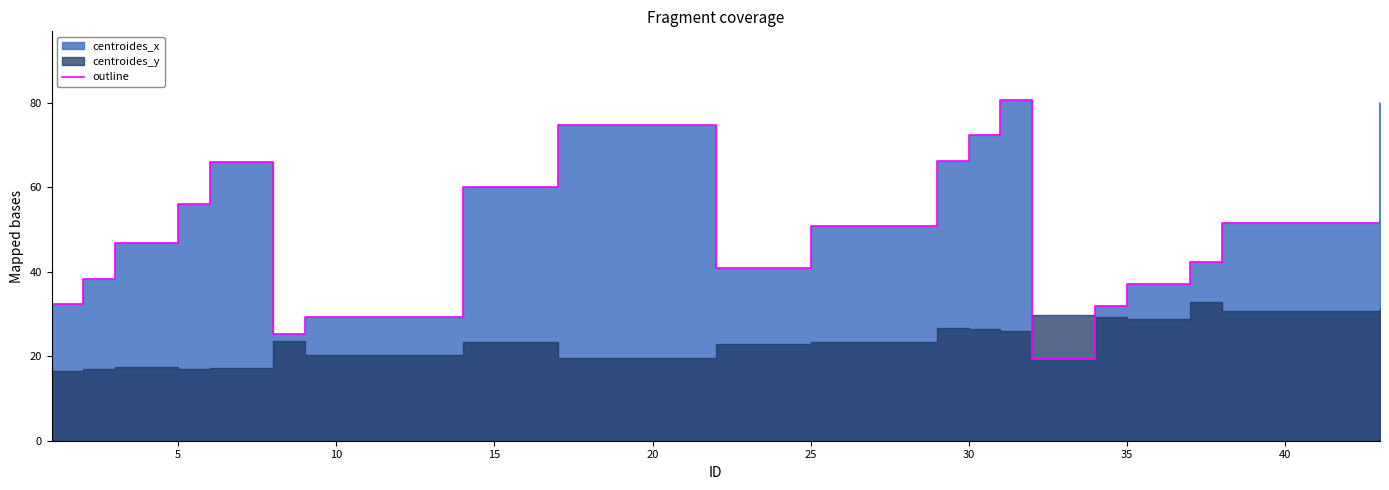

The value at 14 is 10.0. True or false?

False